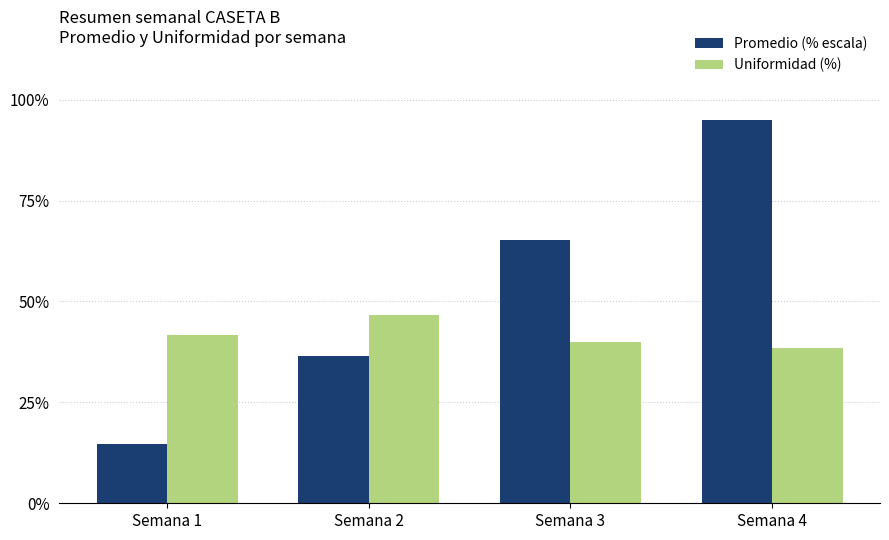

Where is Uniformidad (%) nearest to the value 42?

Semana 1